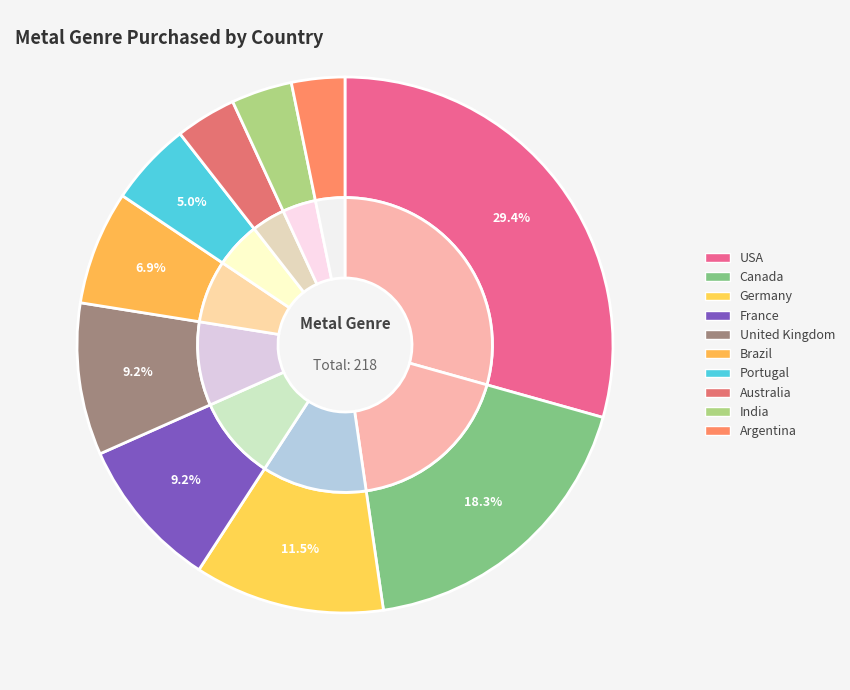

The Canada slice represents 18% of the pie. True or false?

True